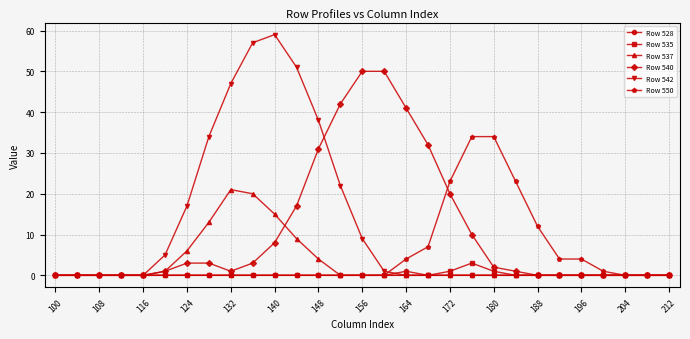

True or false: Row 542 has more than 0 interior local peaks.

True